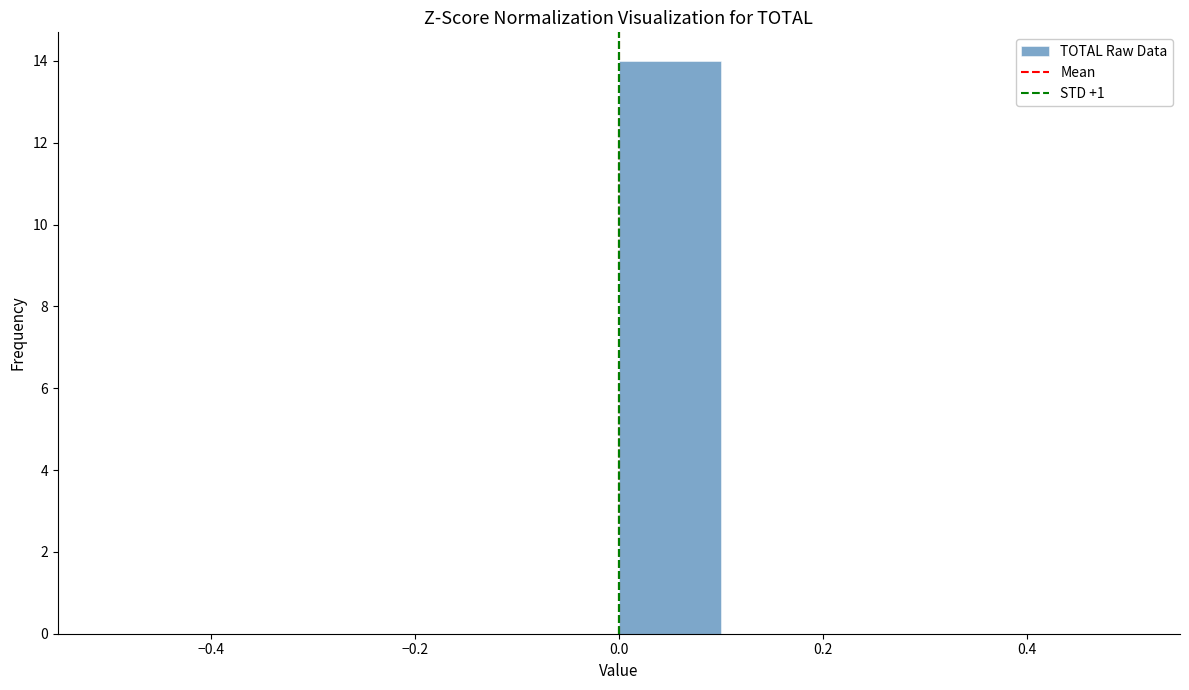

What is the height of the bar covering 0.0 to 0.1 on the x-axis? The values are not printed on the chart, so give them approximately, as read against the axis.

14